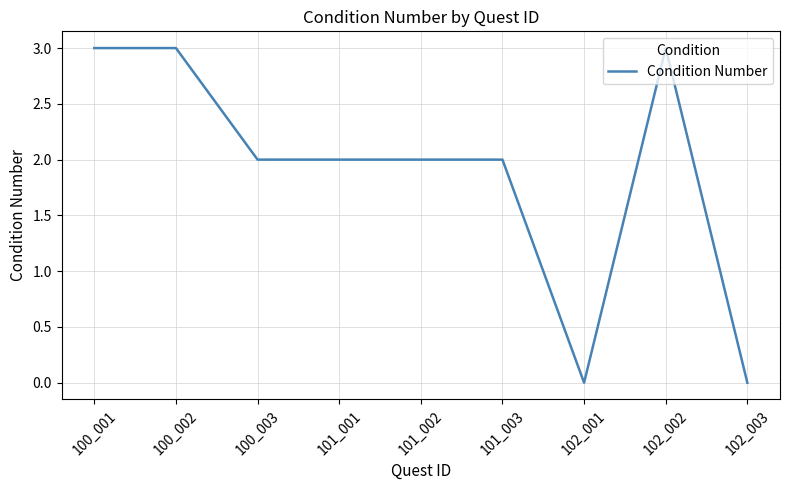

How many series are shown in this chart?

1